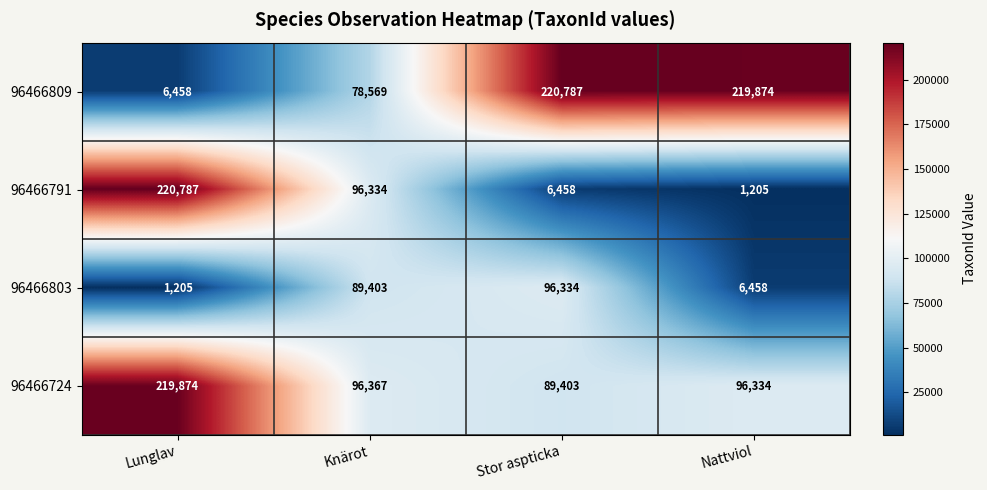

What is the total value across all series at Stor aspticka?

412982